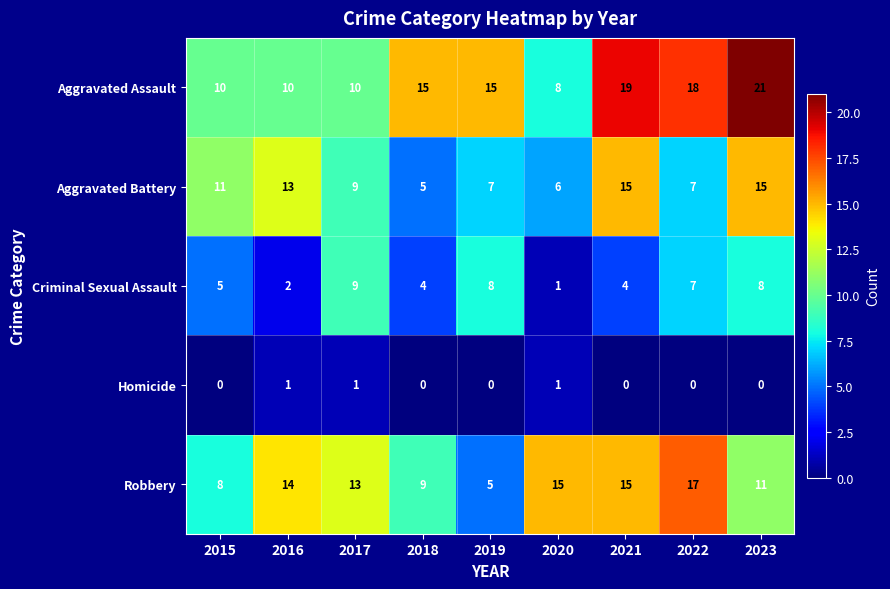

What value does the Aggravated Assault series have at 2015, to the nearest 10?

10